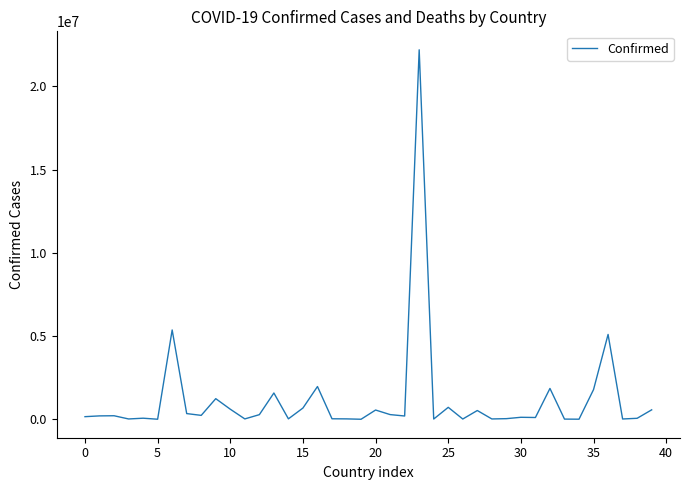

What is the greatest value displayed?

22195775